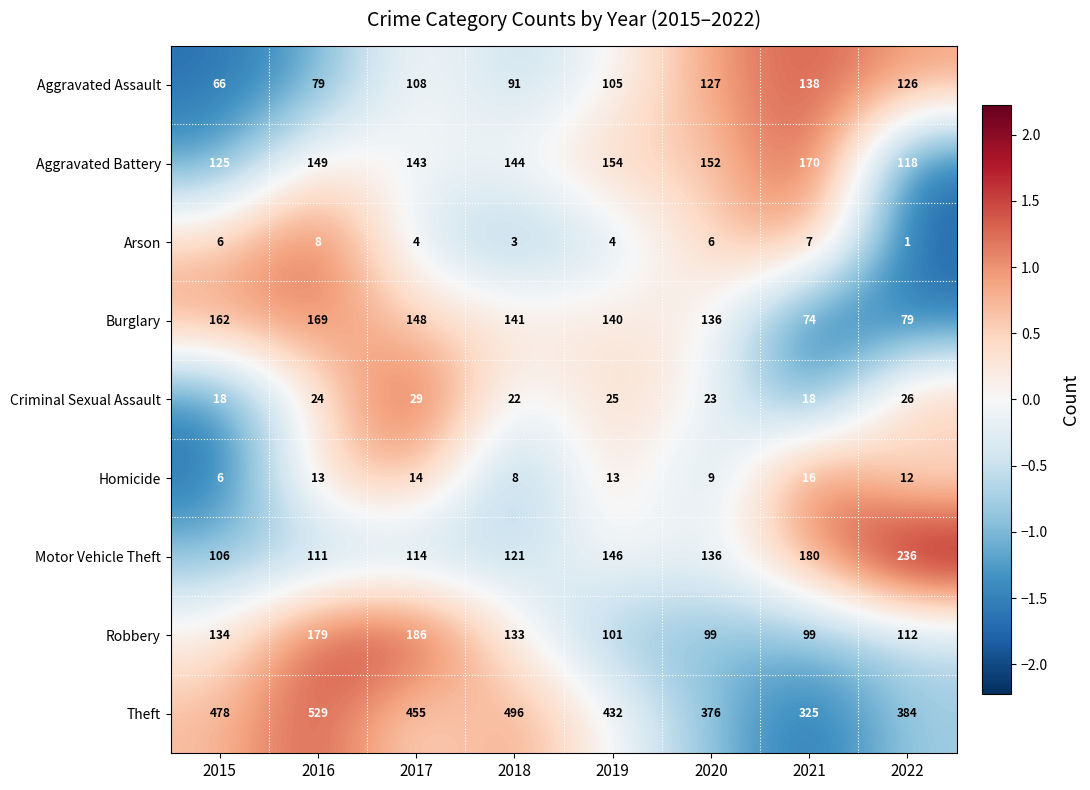

Which series has the largest range (max minus min)?

Theft